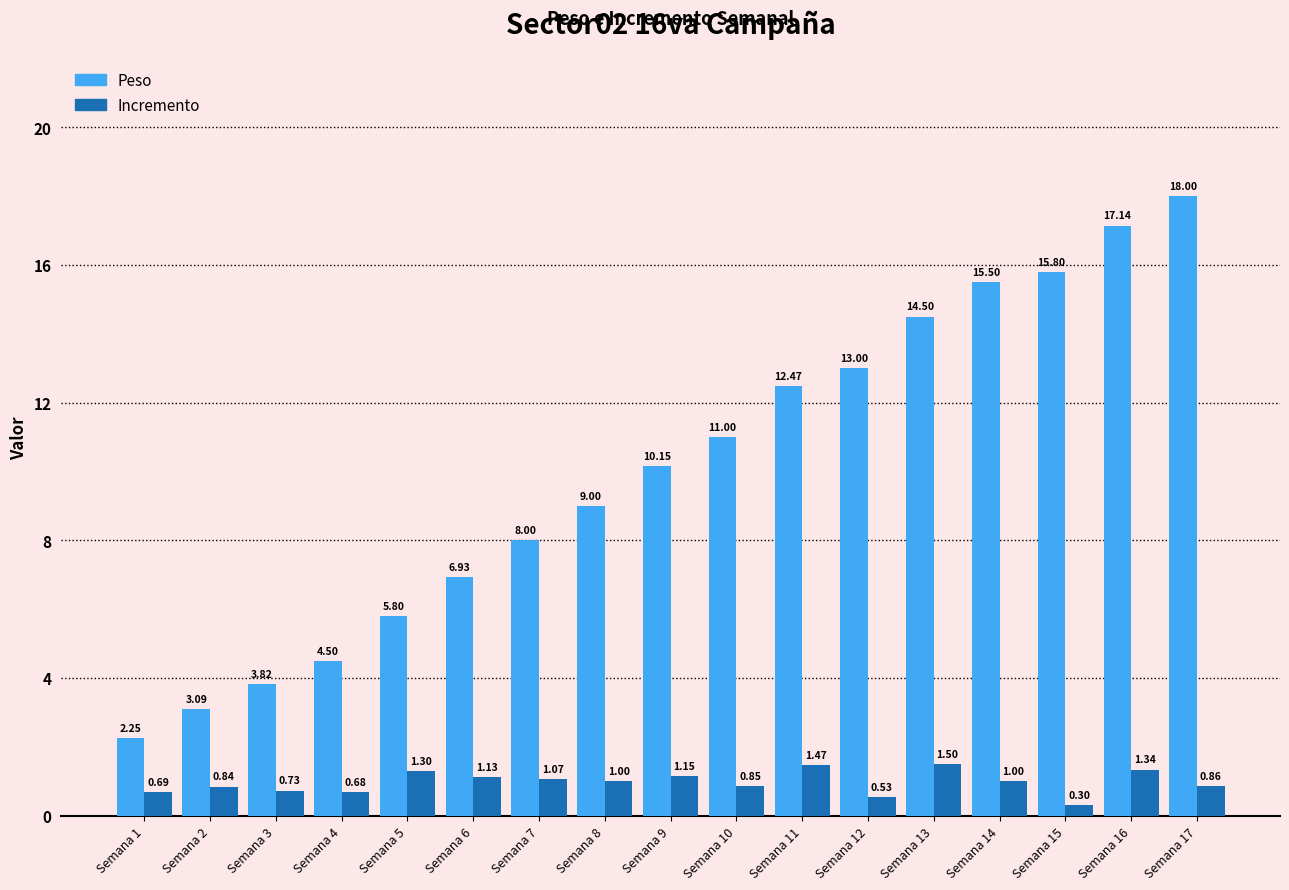

Rank the series by their maximum value, from lowest to highest.

Incremento, Peso